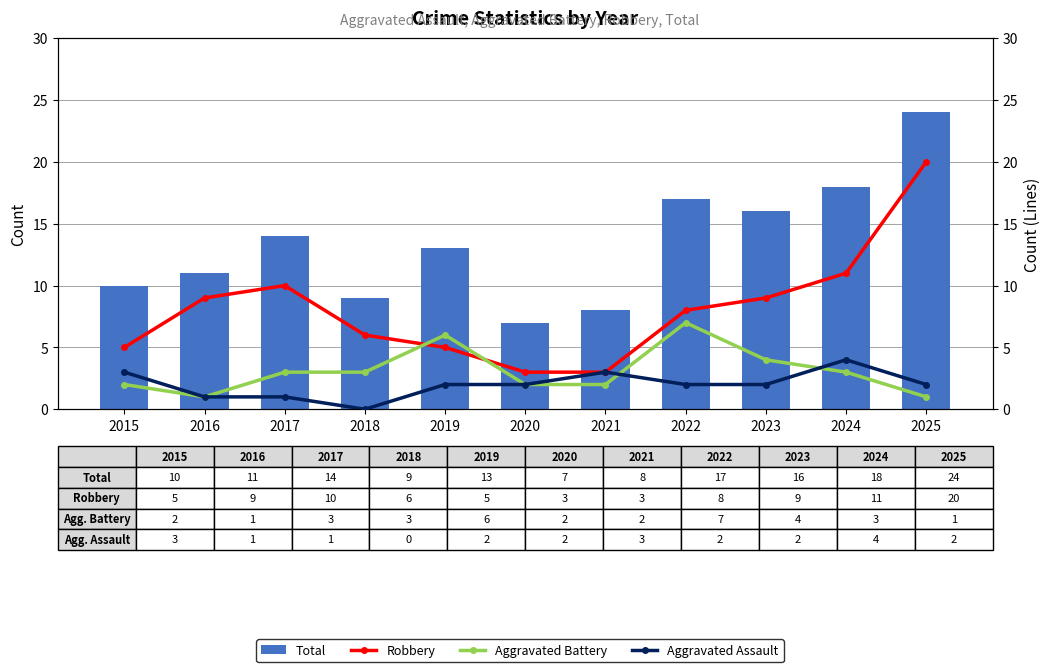

What is the greatest value displayed?

24